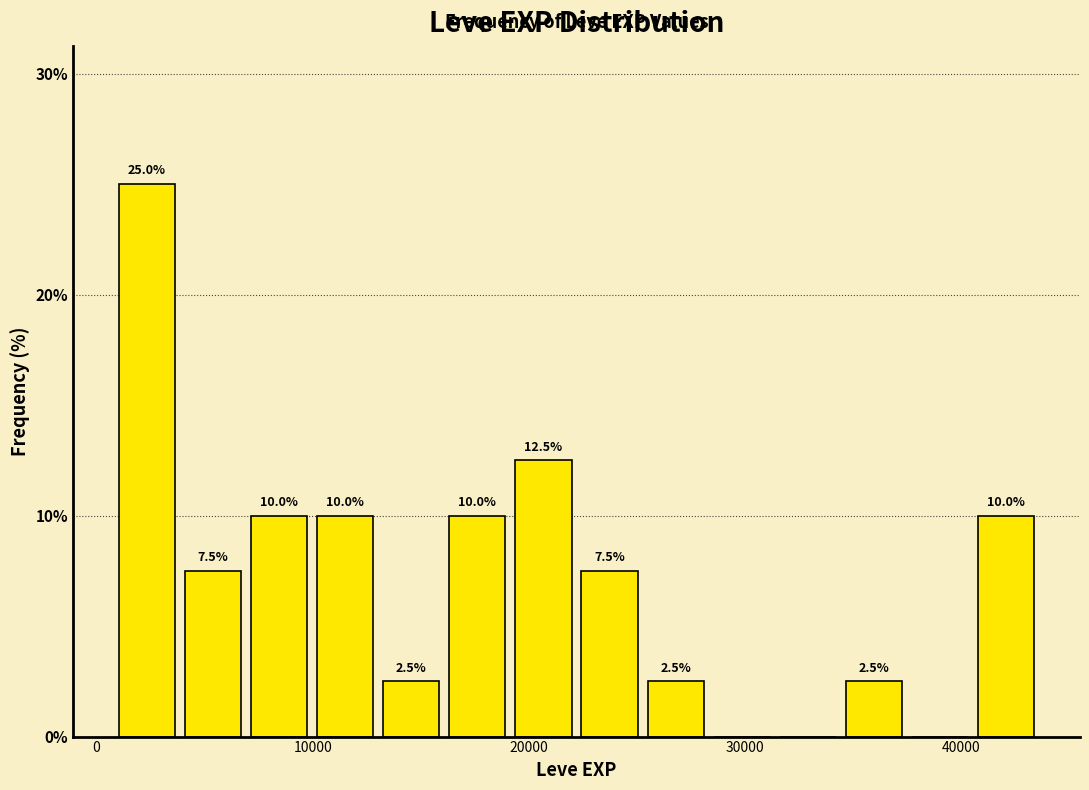

Read against the x-axis, roughly where is the centre of the tallest bar?

2000